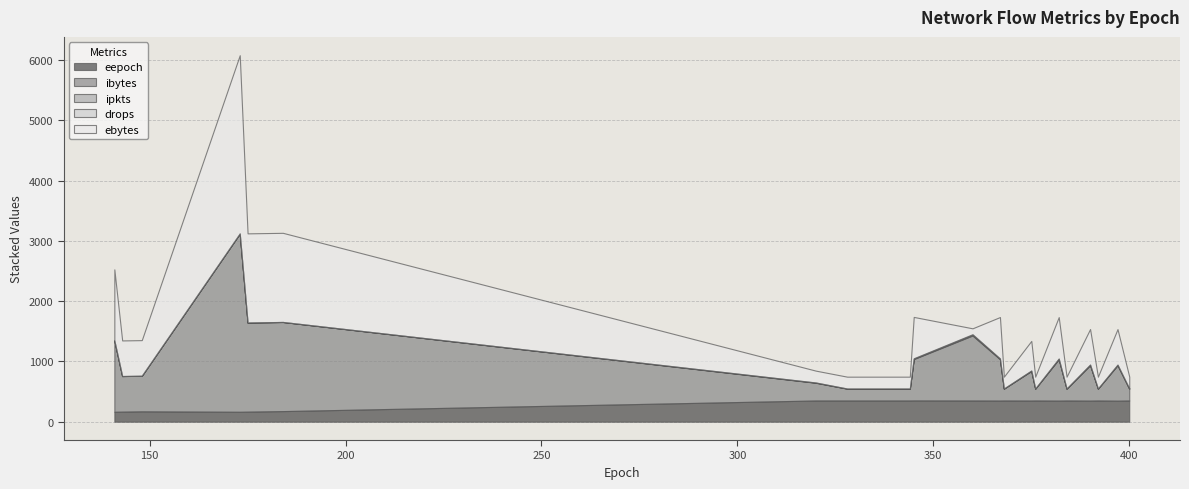

True or false: ipkts and drops cross at least once.

False